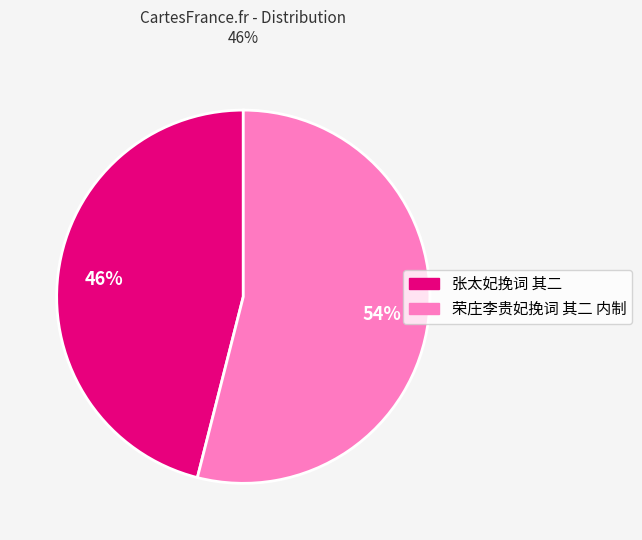

The 荣庄李贵妃挽词 其二 内制 slice represents 46% of the pie. True or false?

False